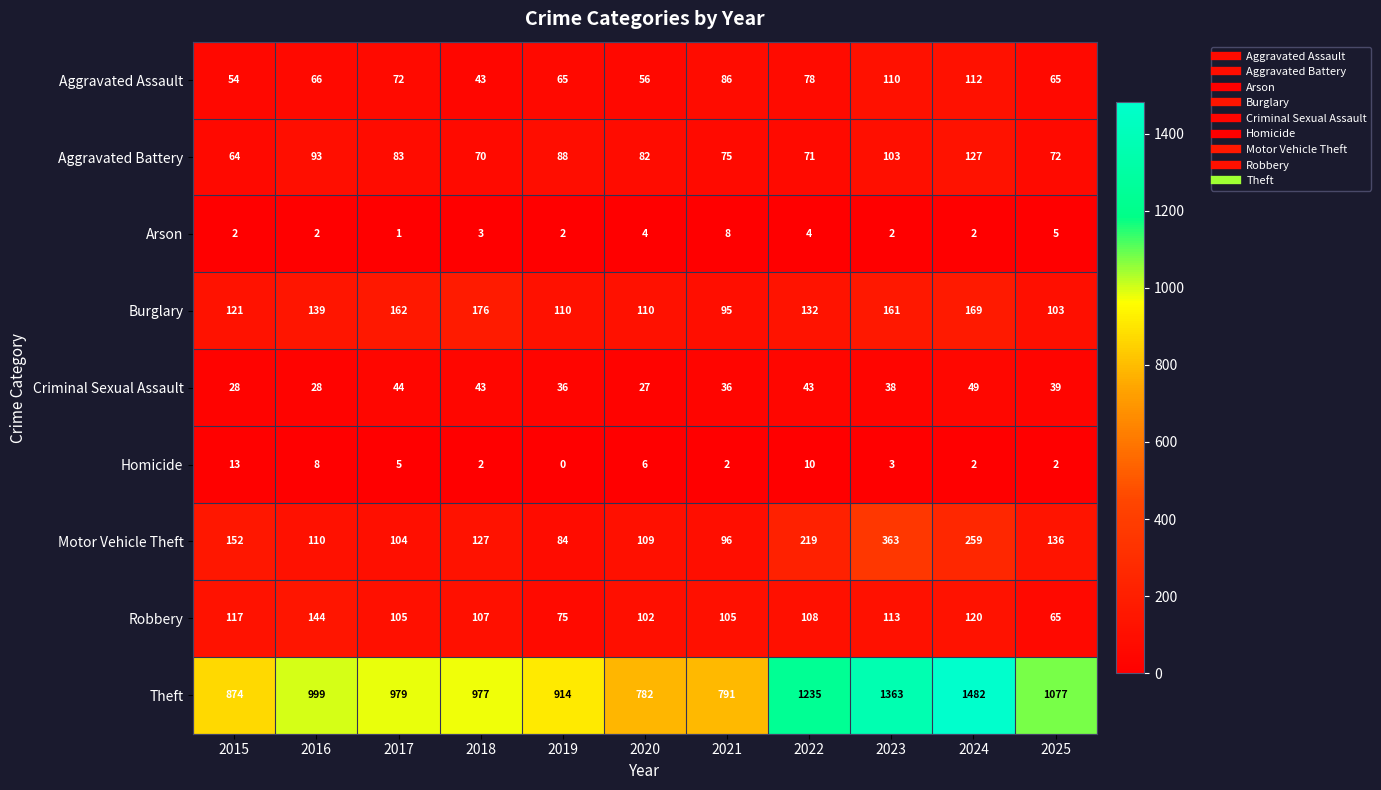

Which series has the widest spread of values?

Theft